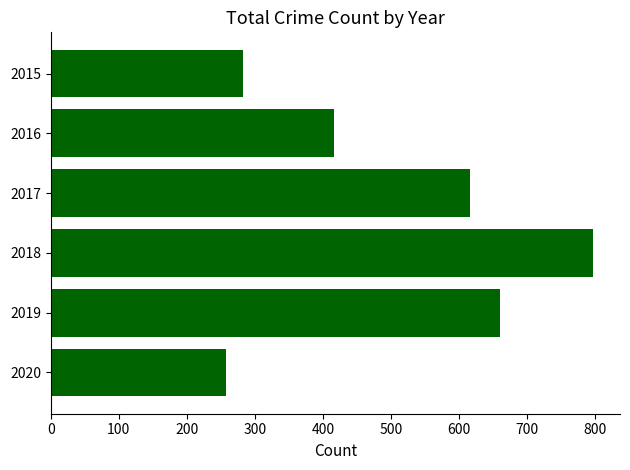

Reading bottom to top, transcribe all the data shown in this chart.

257	660	797	617	416	282